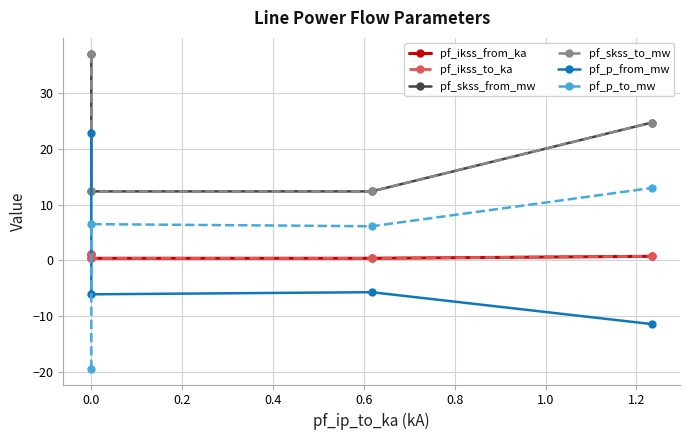

What is the average value of the pf_ikss_to_ka series?

0.6